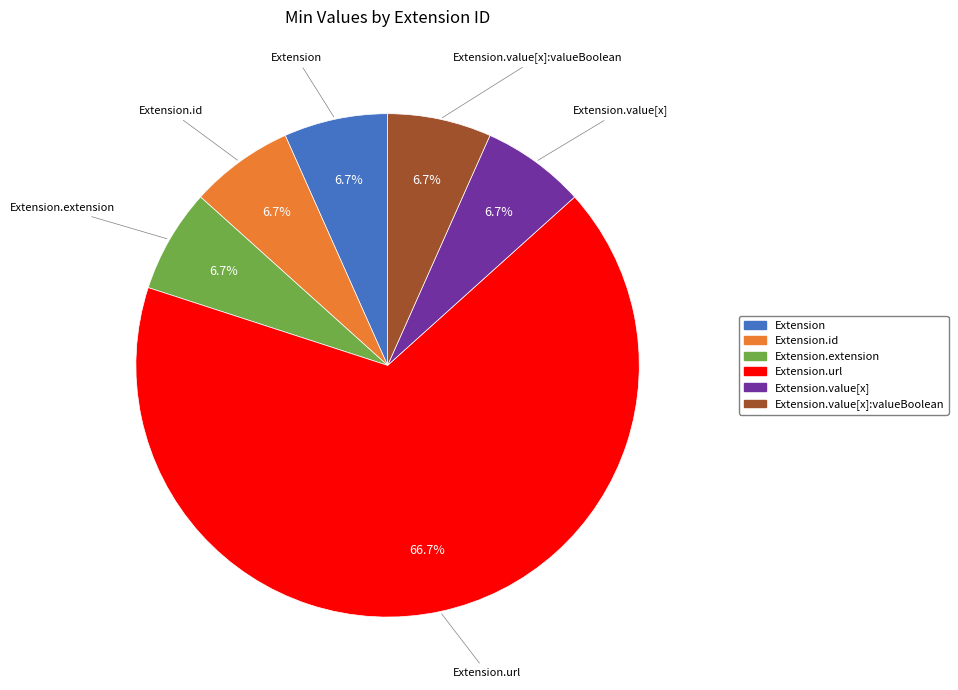

Is there any slice that represents more than half of the pie?

Yes